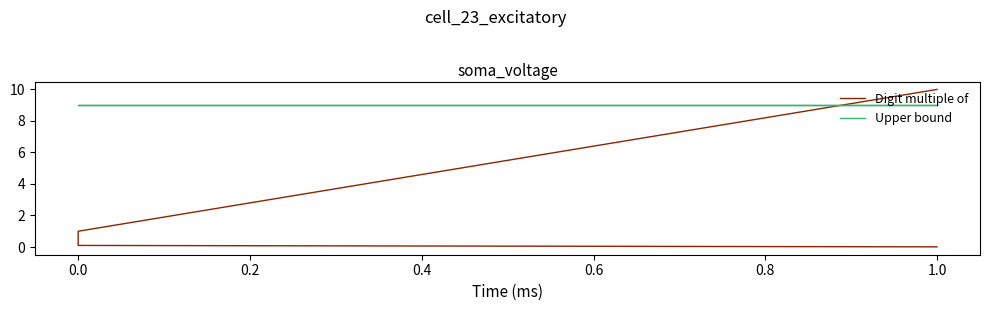

What are all the series names shown in the legend?

Digit multiple of, Upper bound